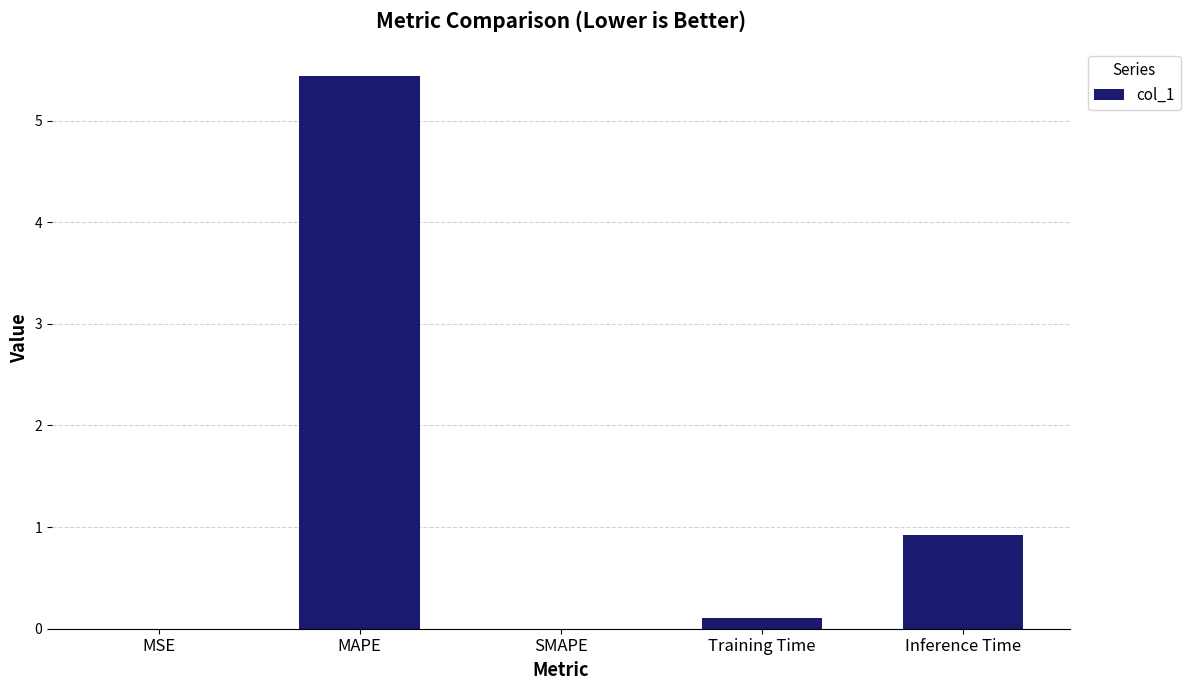

The chart shows a value of 3.6 at SMAPE. True or false?

False